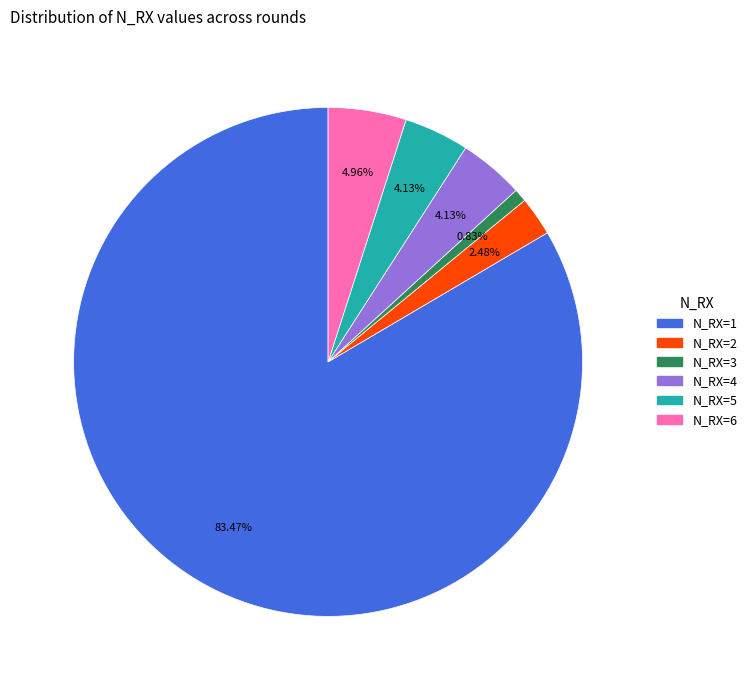

Is N_RX=1 the majority of the pie?

Yes